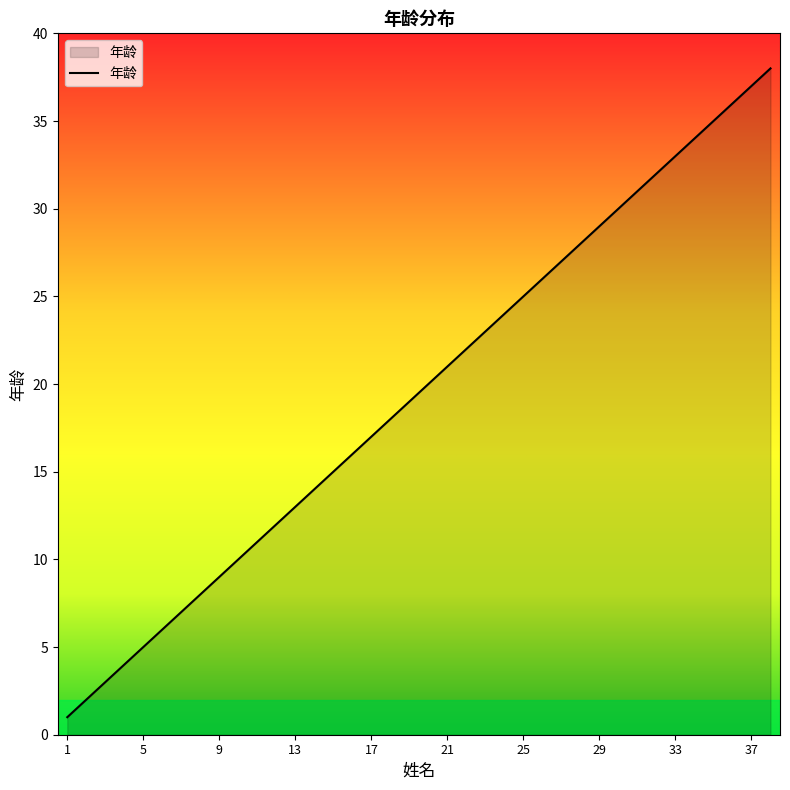

What is the difference between the maximum and minimum values?

37